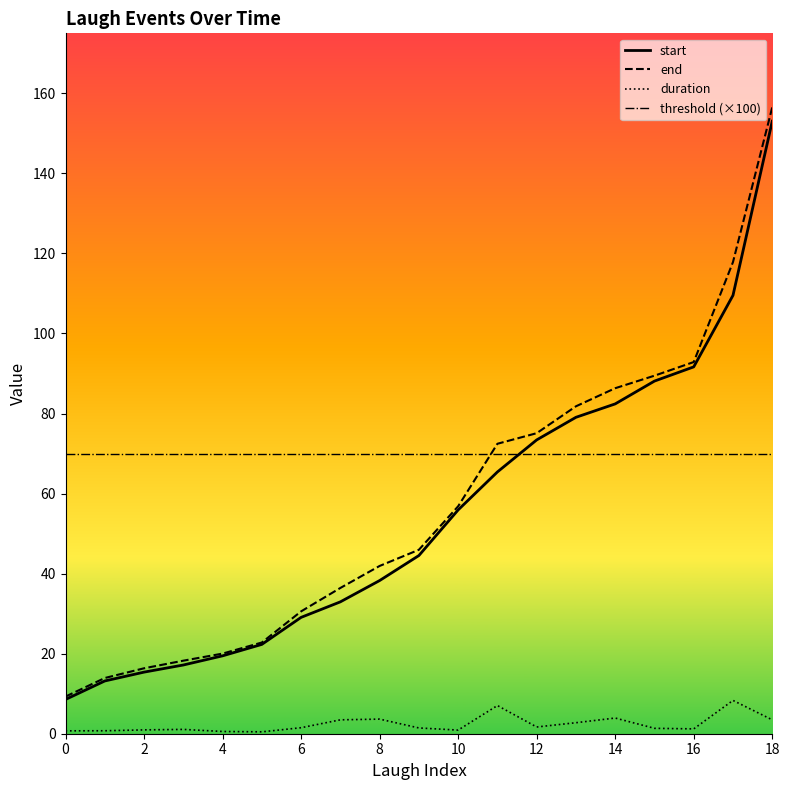

Does the chart display data point markers on the line(s)?

No